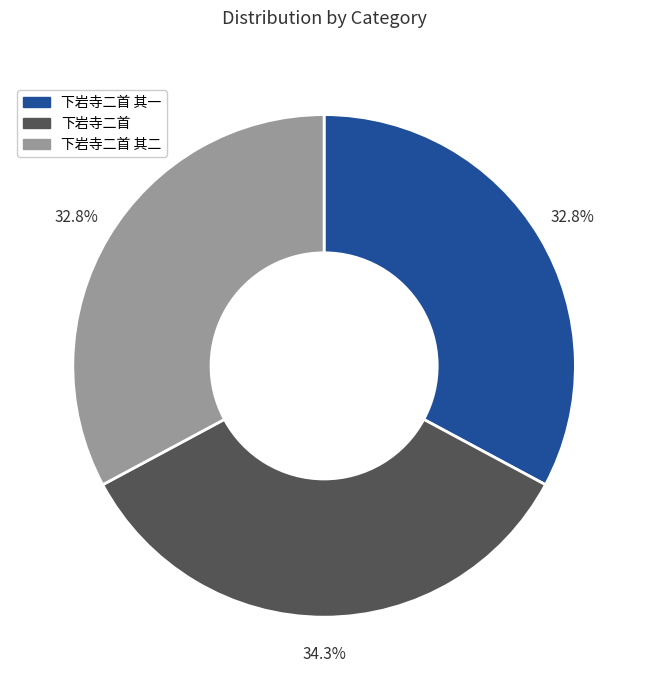

Is it true that 下岩寺二首 is 48% of the pie?

False